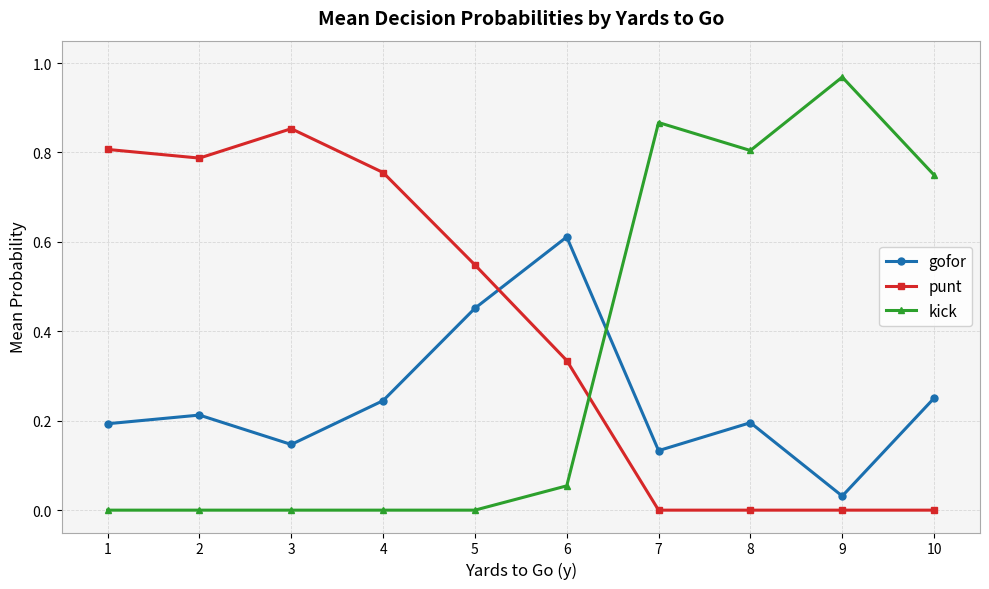

Count the punt values in the range 0 to 1.

10